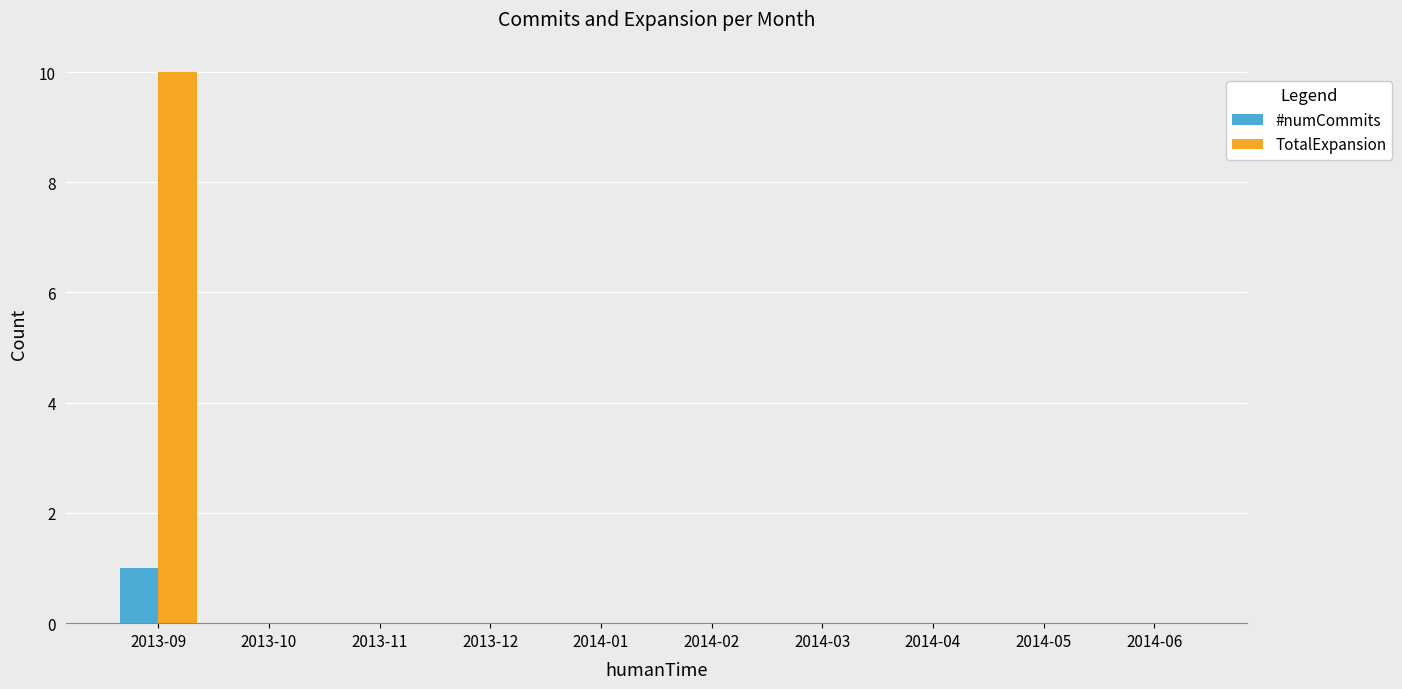

Which series has the largest total across all categories?

TotalExpansion